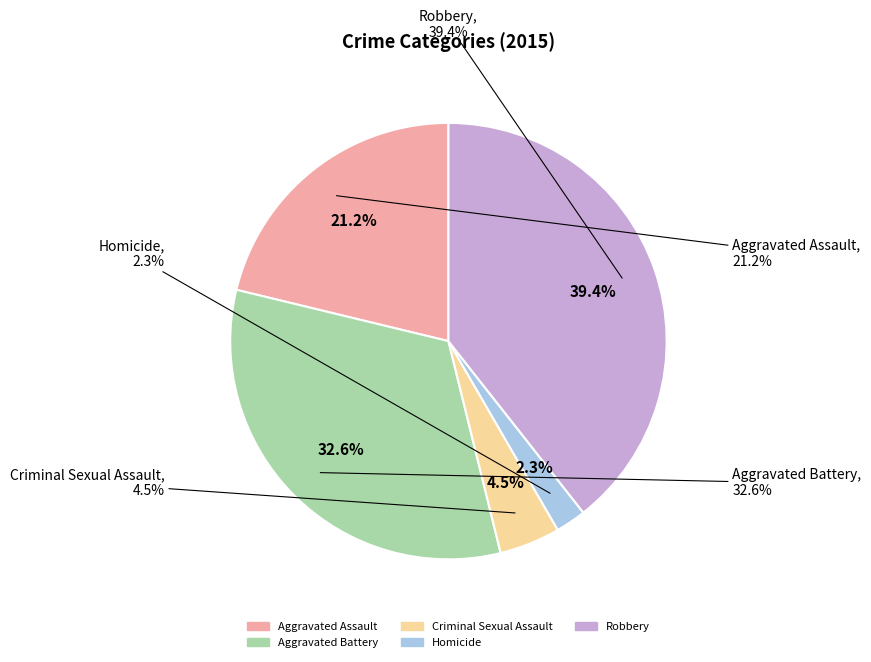

What is the change in value from Aggravated Assault to Homicide?

-143